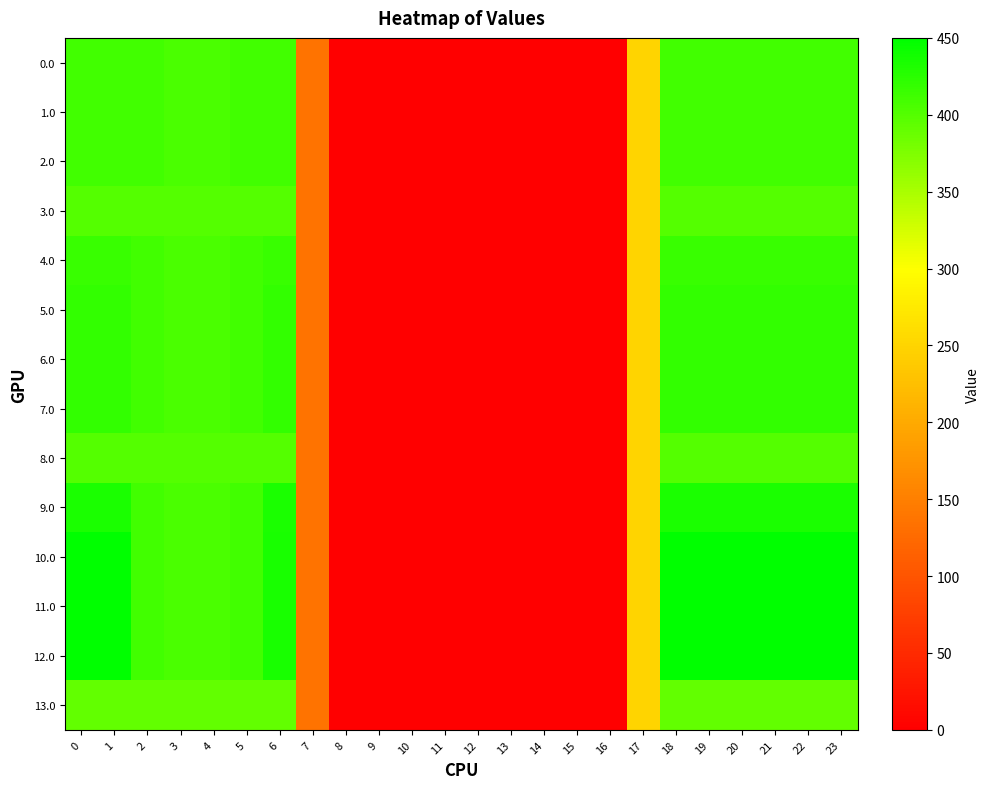

How many data points does each series have?

24